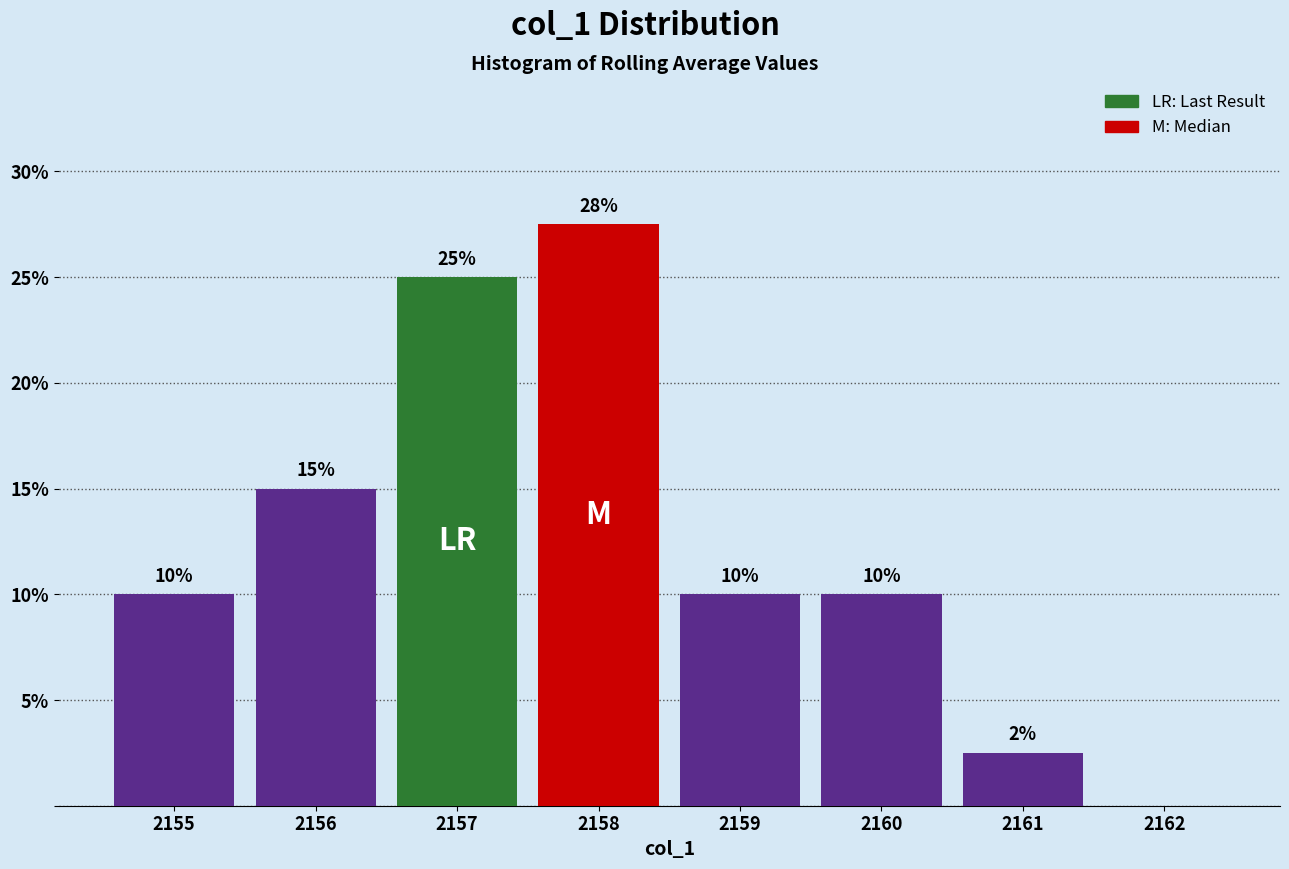

Which range on the x-axis has the tallest bar?

2157.5 to 2158.5